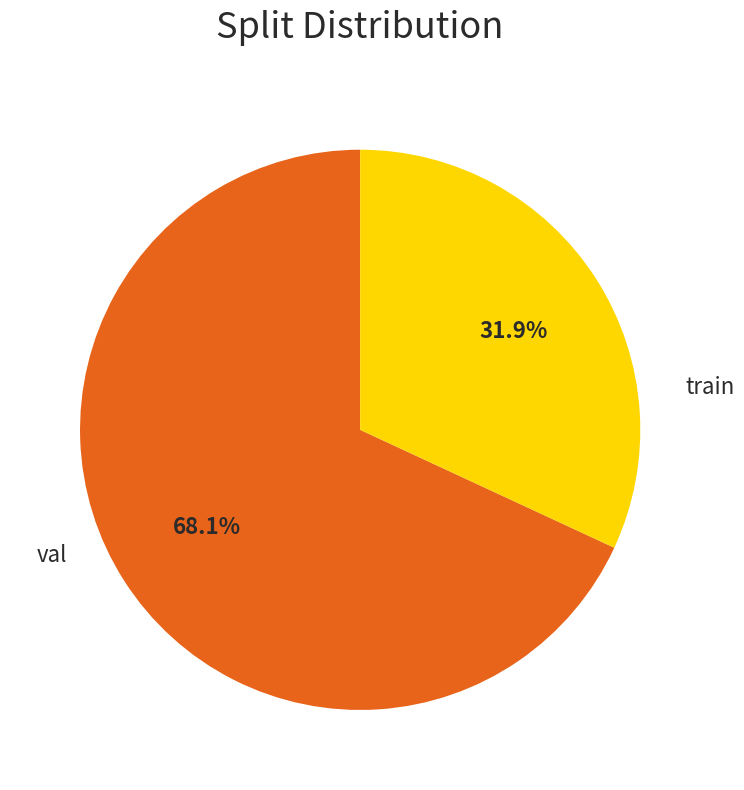

How many slices are in this pie chart?

2